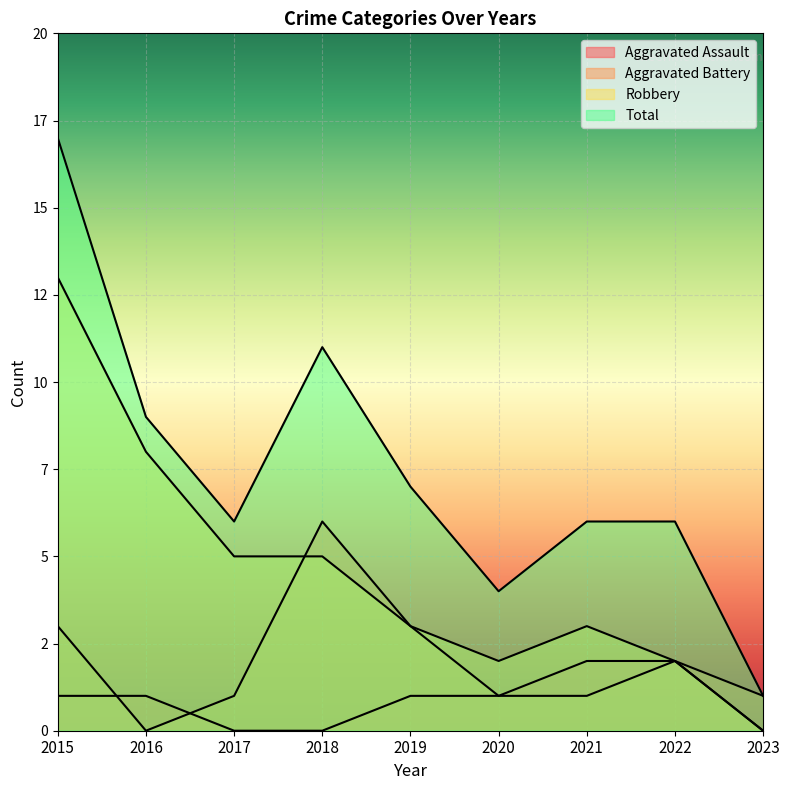

At which label does Total first exceed 6?

2015